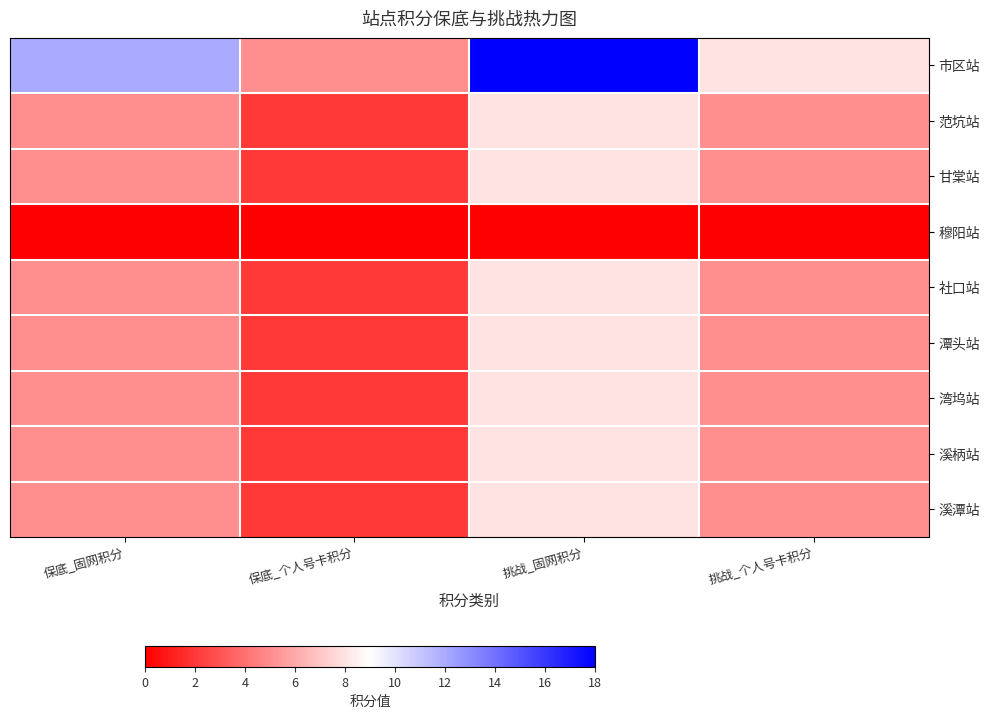

Which category has the highest value across all series?

挑战_固网积分